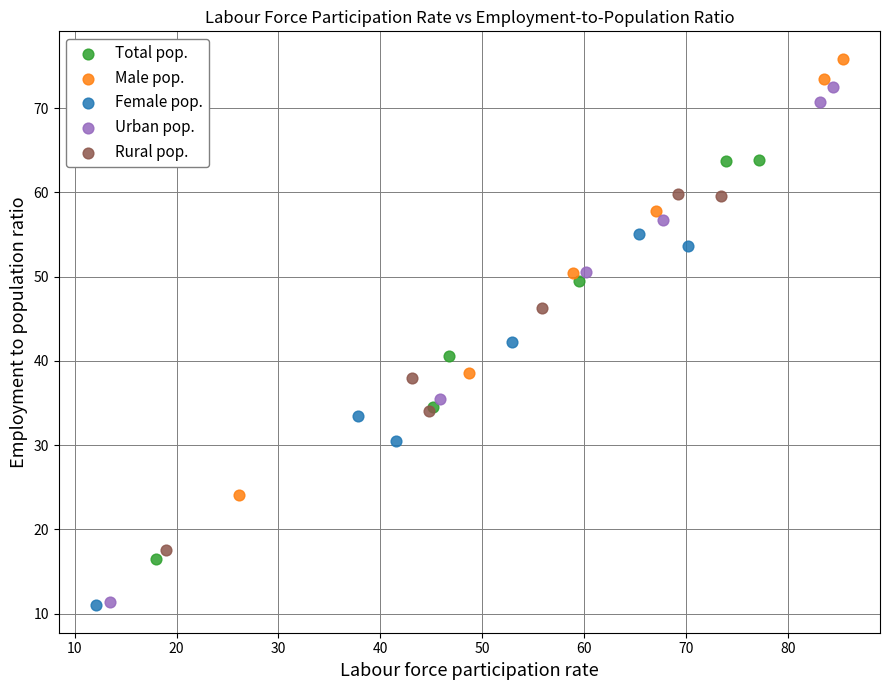

Which series reaches the maximum Y coordinate?

Male pop.